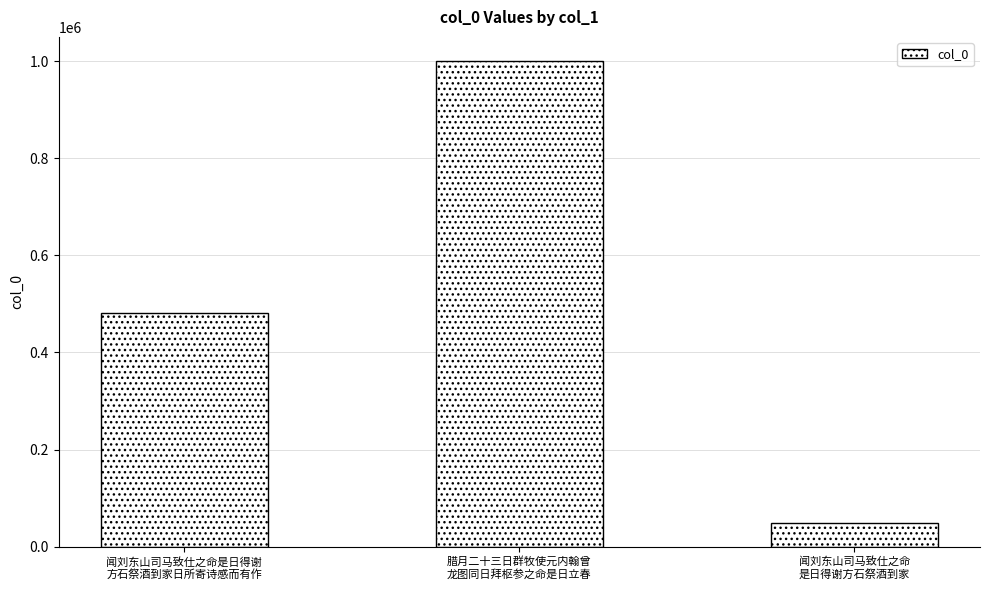

What is the maximum value shown in the chart?

1000049